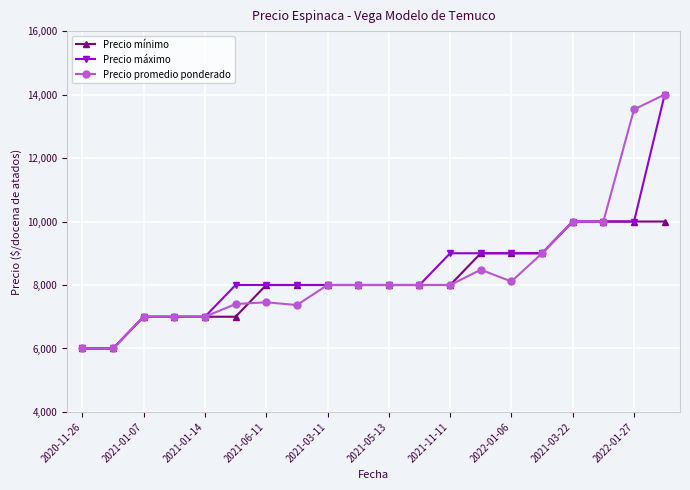

Does the chart display data point markers on the line(s)?

Yes